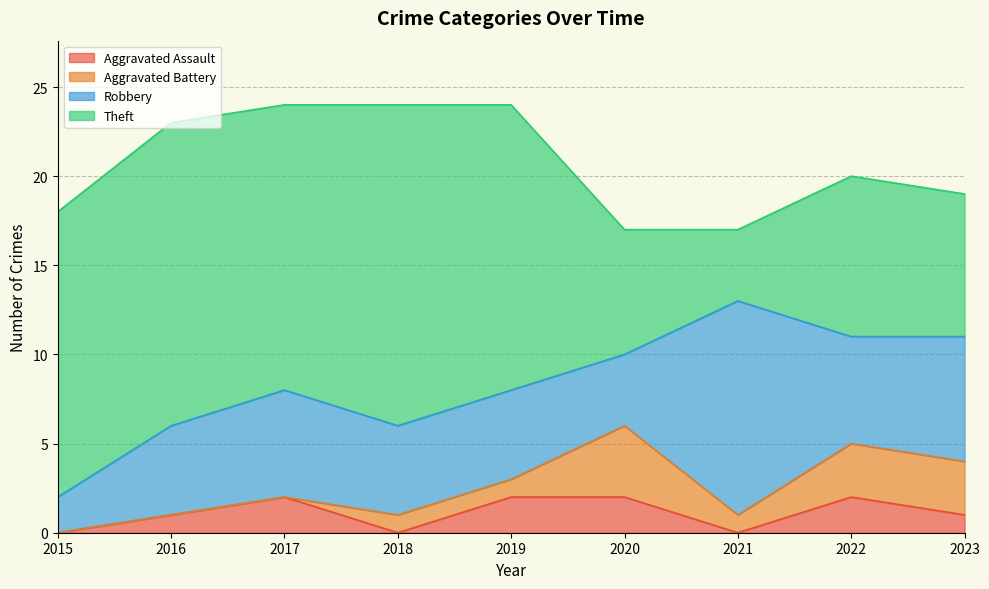

What is the difference between the highest and lowest values at 2021?

12